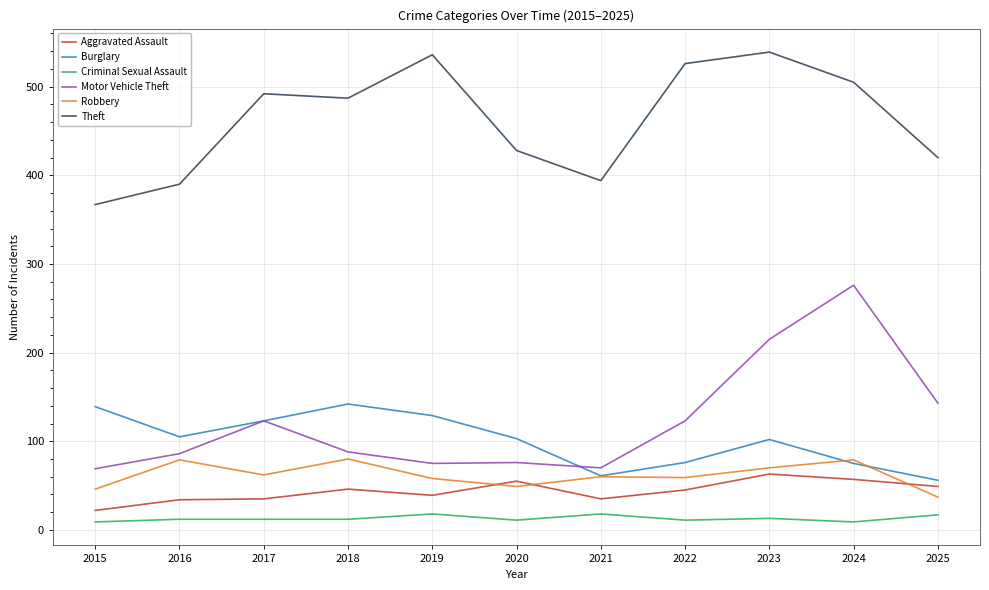

Is the value of Criminal Sexual Assault at 2021 greater than the value of Aggravated Assault at 2019?

No